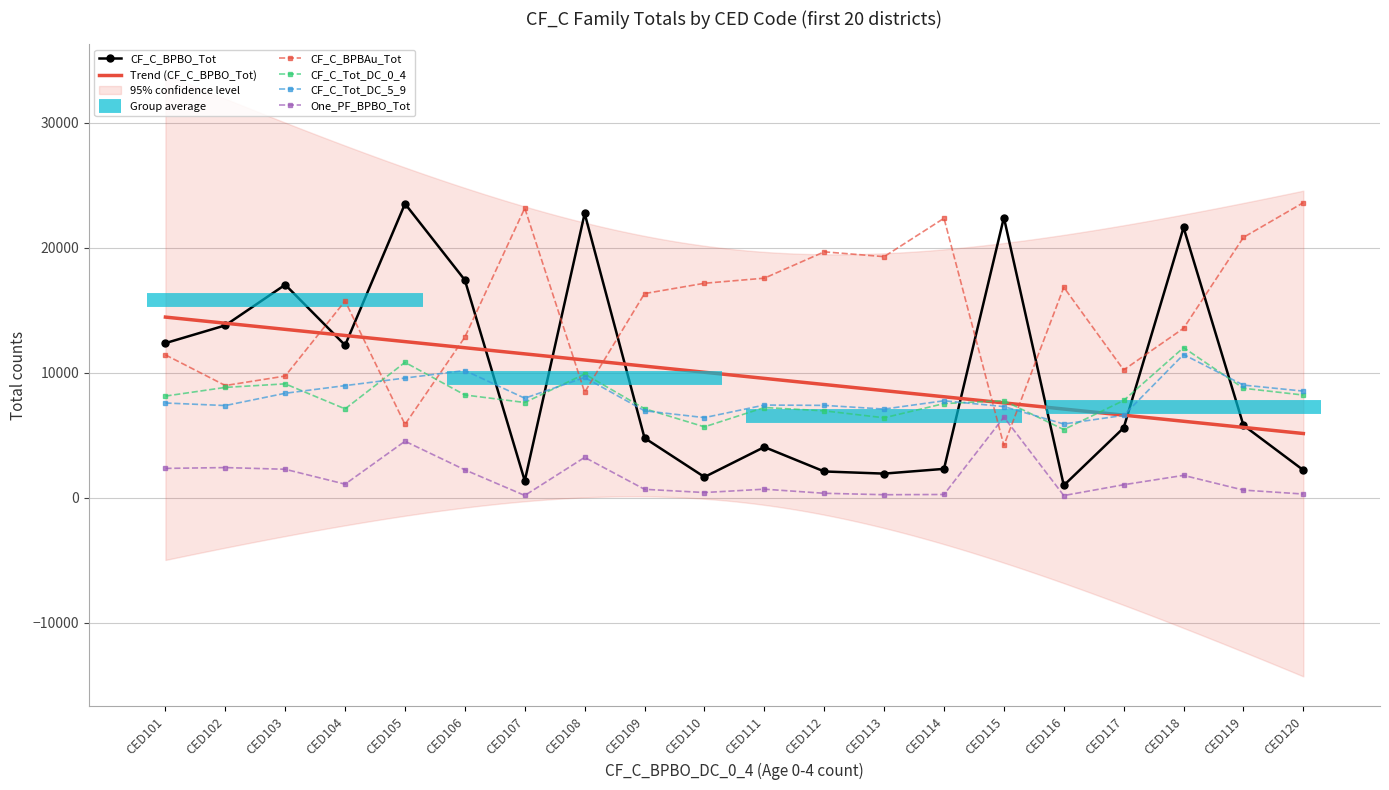

Where is CF_C_Tot_DC_0_4 nearest to the value 8733?

CED119